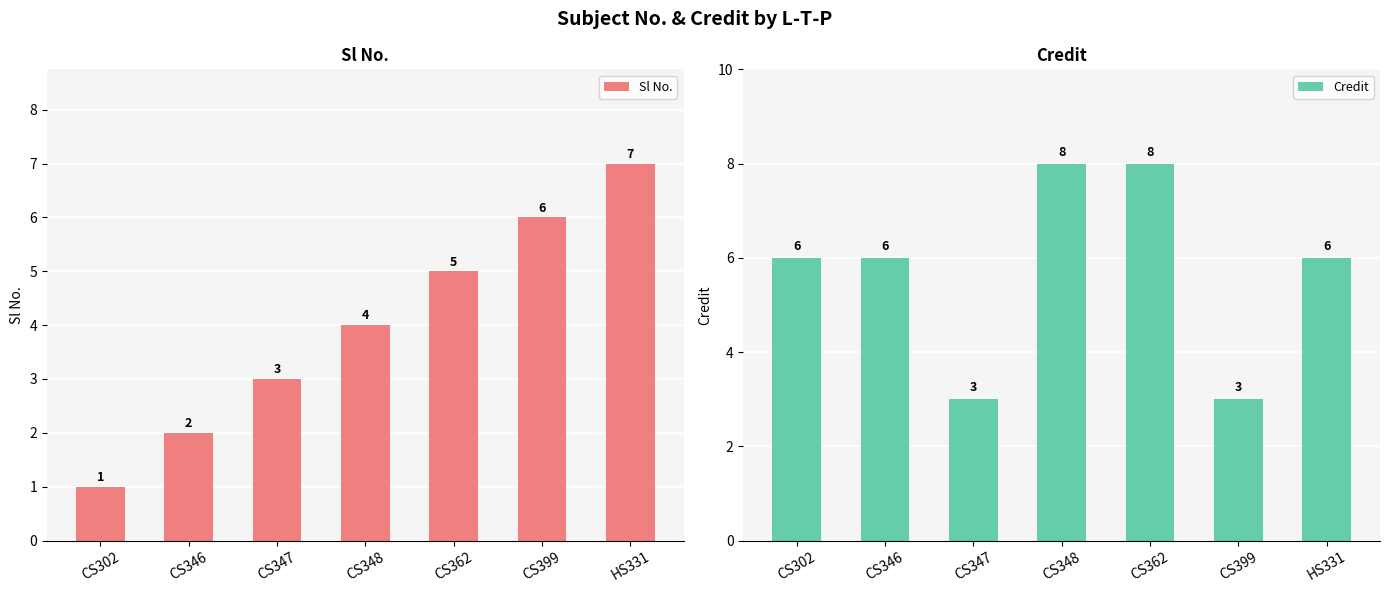

Reading left to right, extract all data points from this chart.

Sl No.: CS302=1	CS346=2	CS347=3	CS348=4	CS362=5	CS399=6	HS331=7
Credit: CS302=6	CS346=6	CS347=3	CS348=8	CS362=8	CS399=3	HS331=6